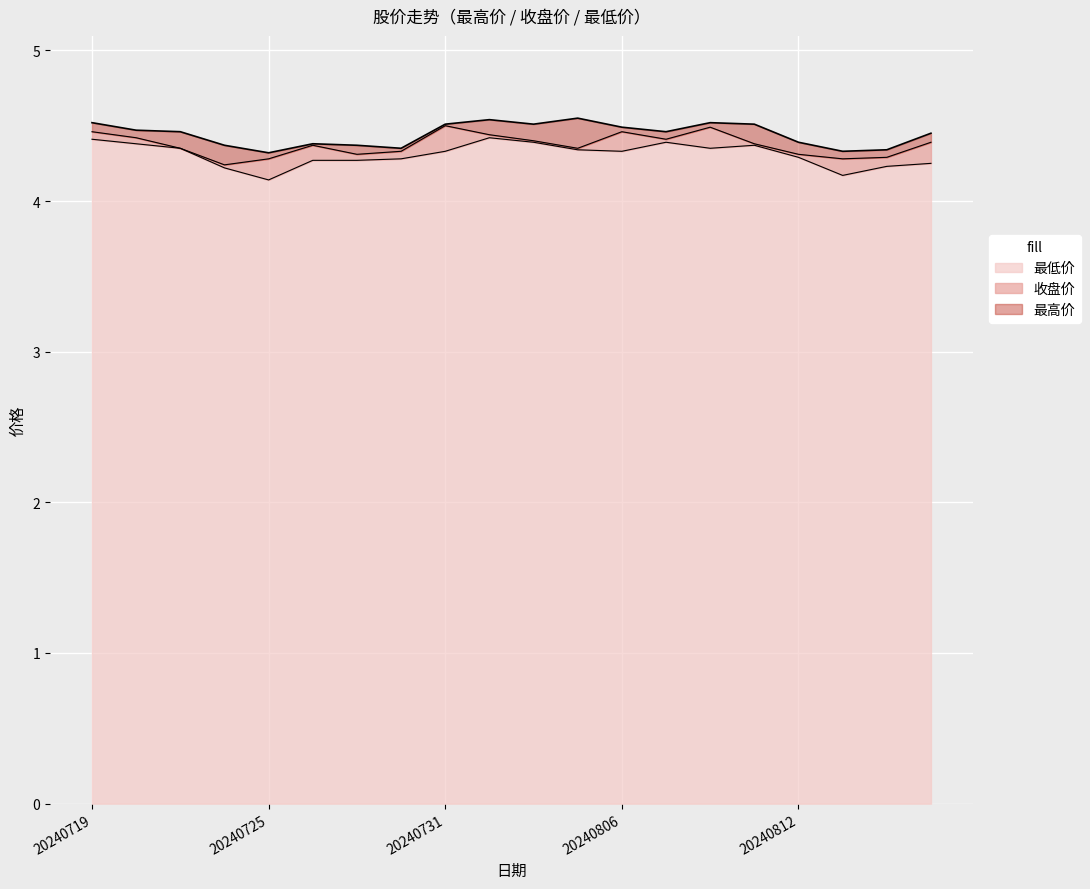

What is the spread (max minus min) of values at 20240801?

0.1